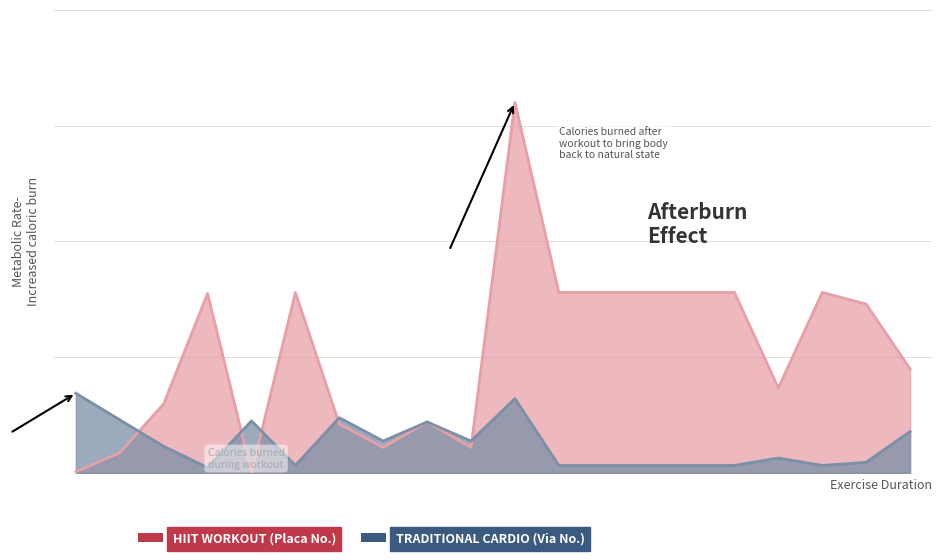

Reading left to right, what are all the values shown in this chart?

NUMERO_VIA_GENERADORA_DIRECCION: 75	50	25	5	49	7	52	30	48	30	70	7	7	7	7	7	14	7	10	39
NUMERO_PLACA_DIRECCION: 1	19	65	169	0	170	46	24	48	24	349	170	170	170	170	170	80	170	159	98